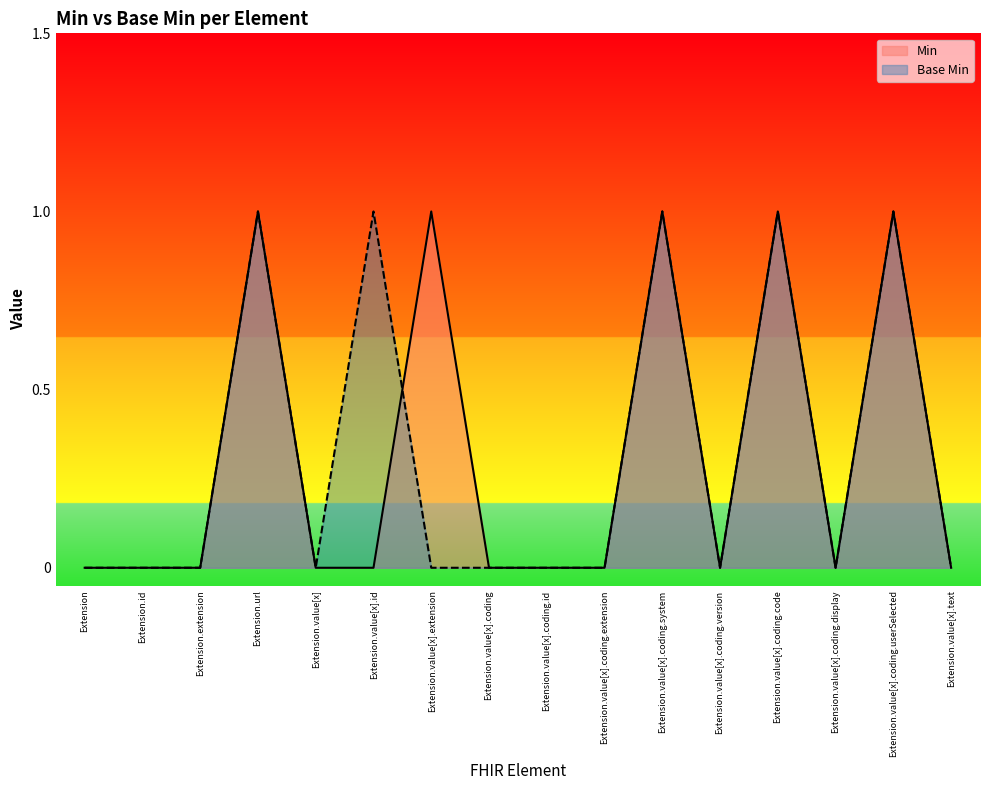

What is the label of the 11th point from the right?

Extension.value[x].id